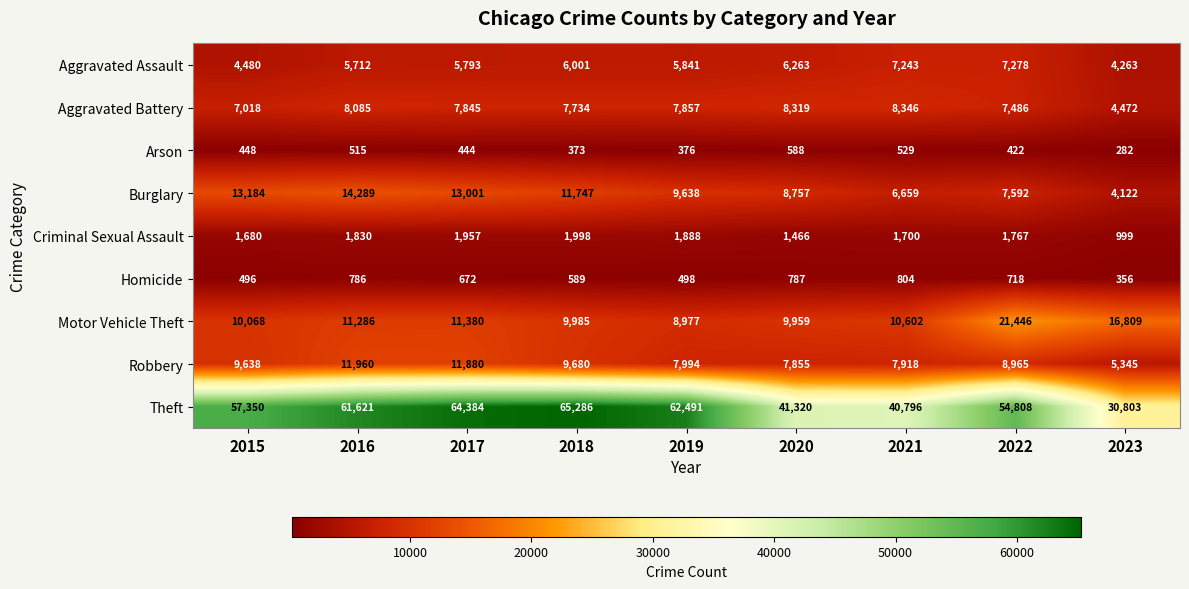

Which series has the largest range (max minus min)?

Theft